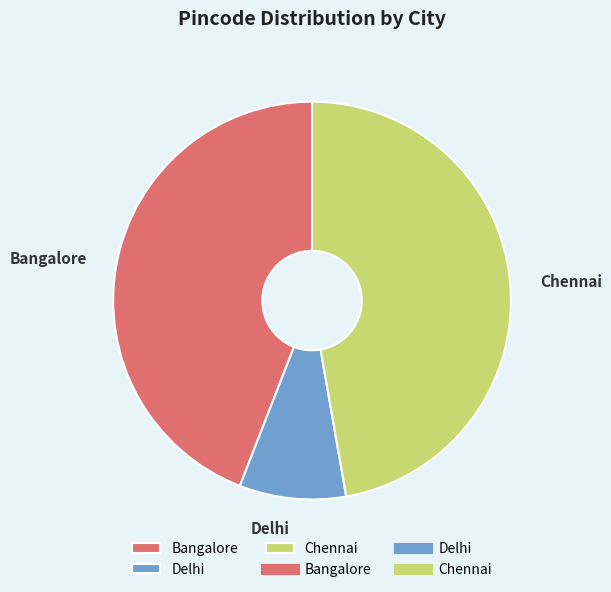

Which category has the biggest portion of the pie?

Chennai